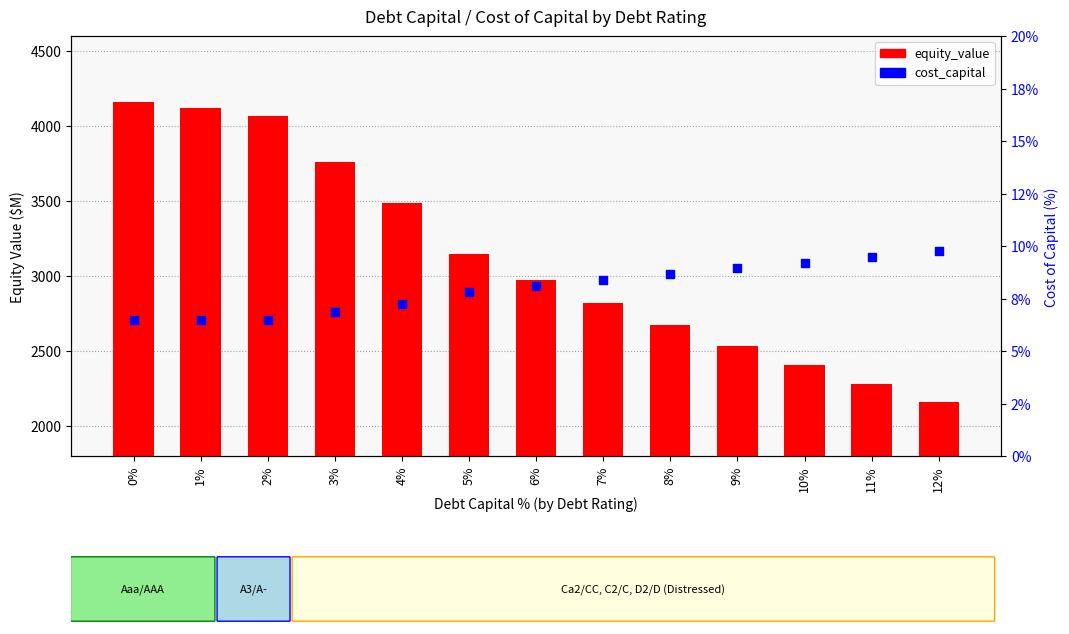

Which series contains the highest Y value?

equity_value